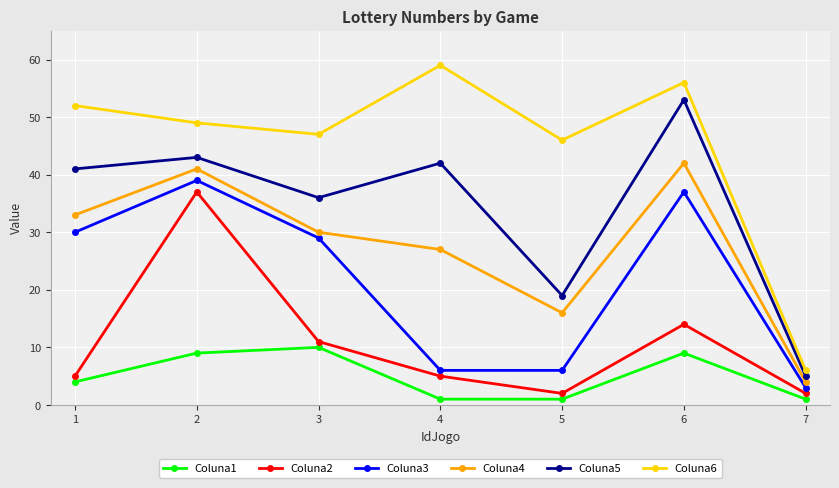

Count the number of data series in this chart.

6